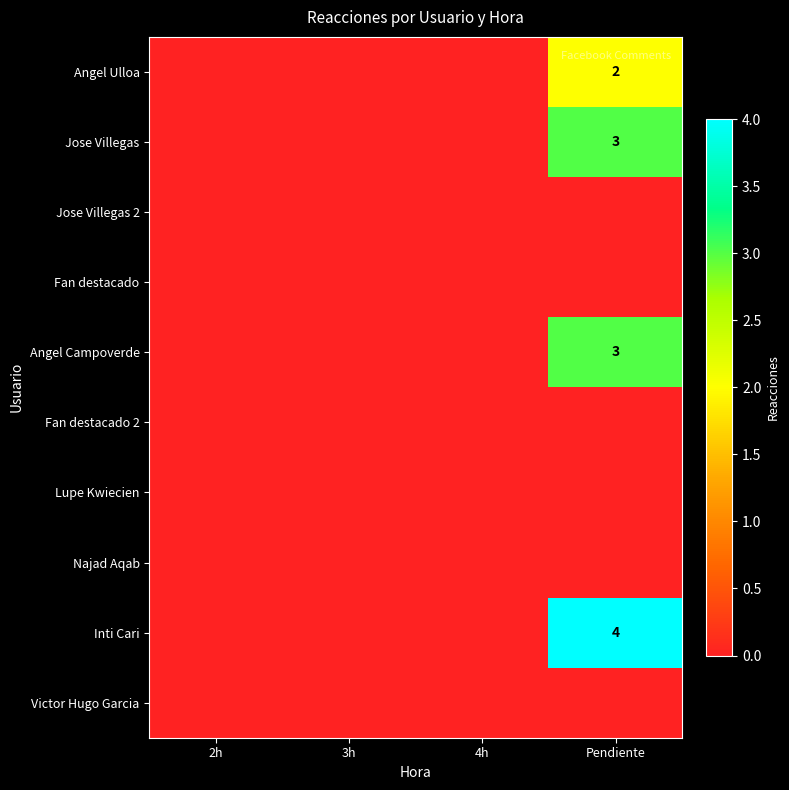

The Angel Campoverde series shows 3 at Pendiente. True or false?

True